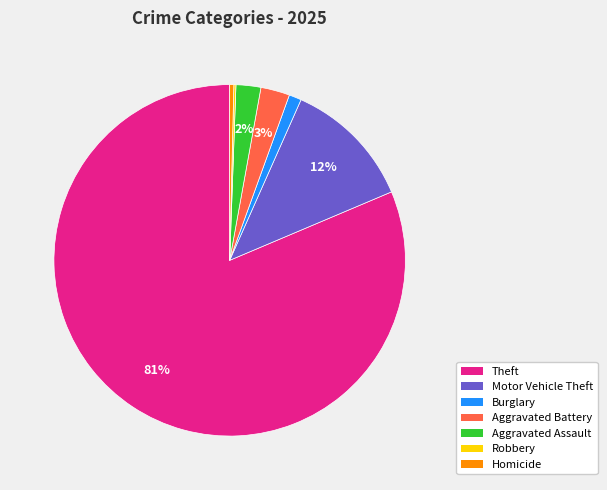

To the nearest percent, what is the average slice percentage?

14%